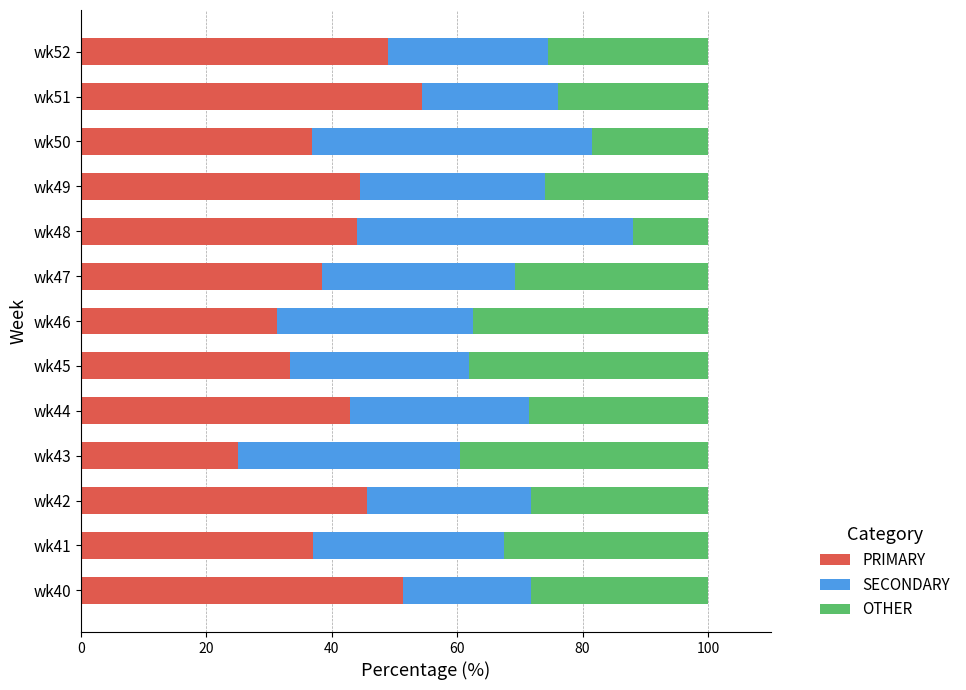

What is the total value across all series at wk48?

100.0